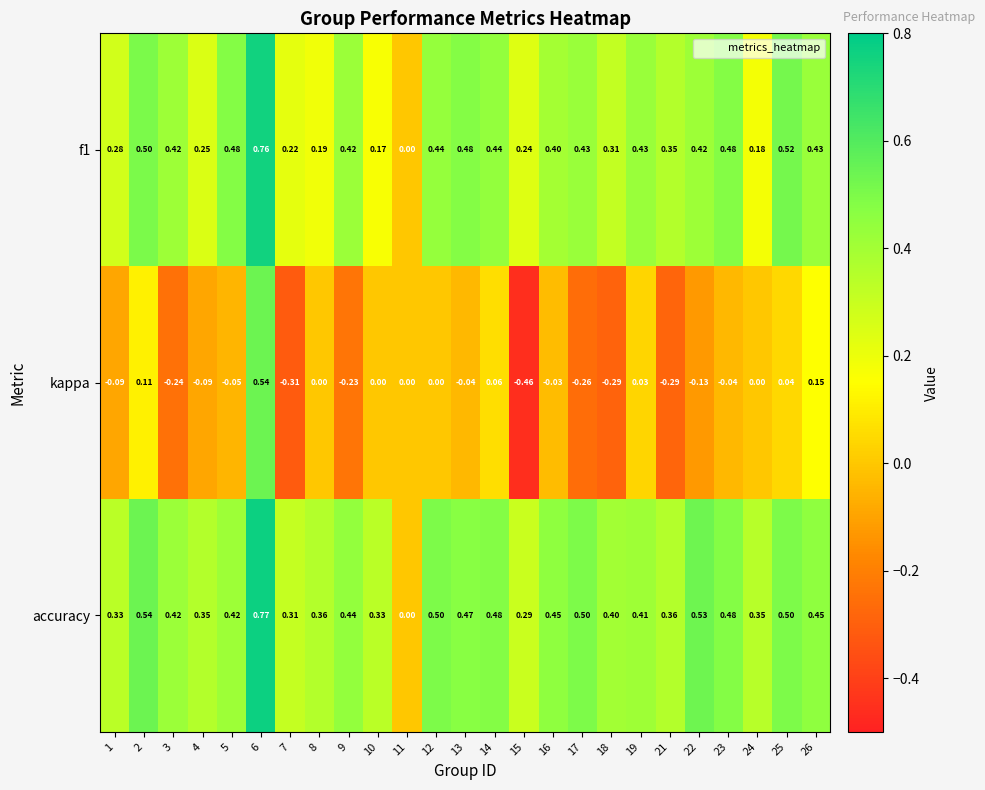

Which series has the largest total across all categories?

accuracy